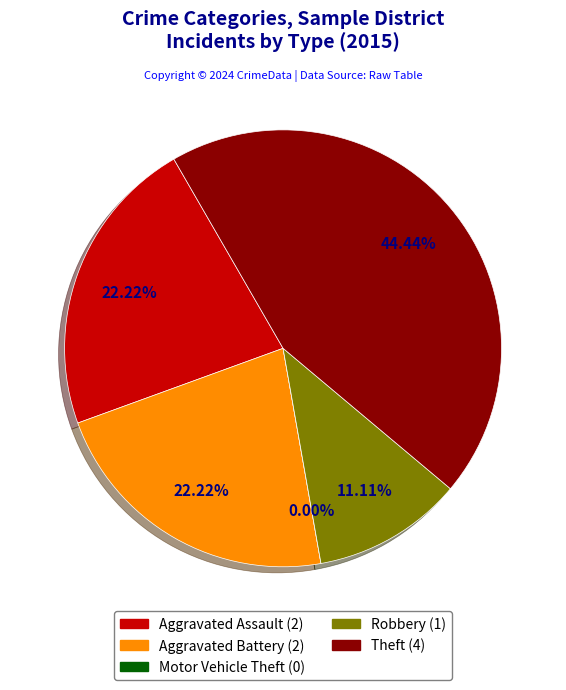

The Theft slice represents 55% of the pie. True or false?

False